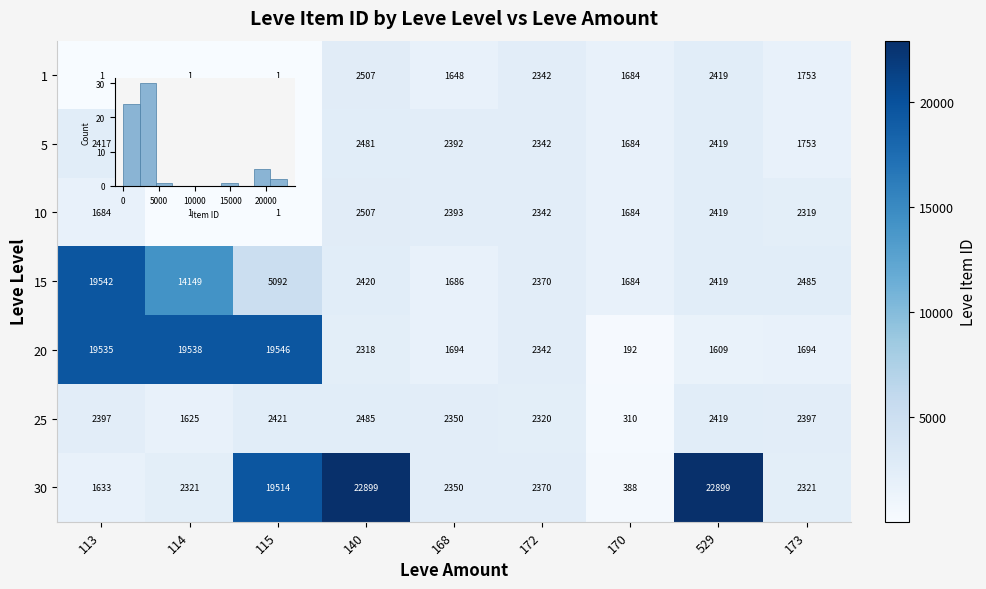

At which category does the chart reach its peak across all series?

140